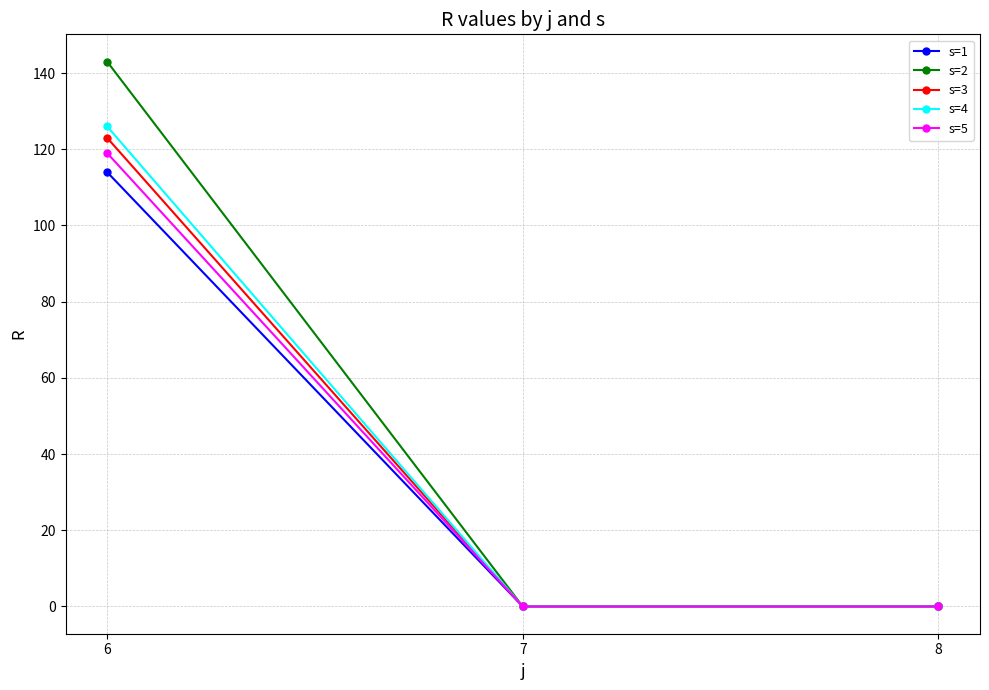

How many categories are shown in the chart?

3